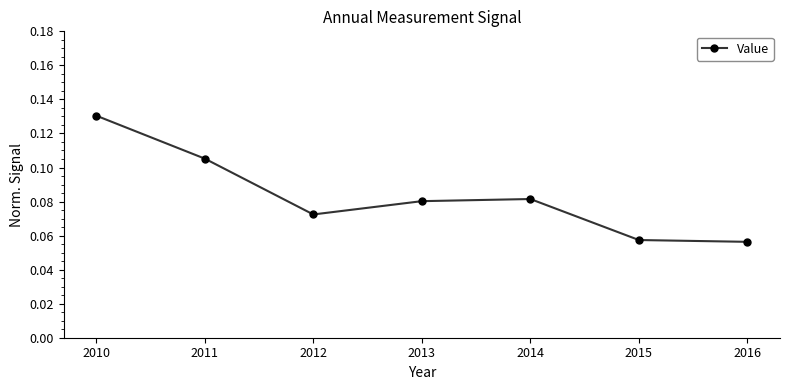

Between 2011 and 2016, which is larger?

2011